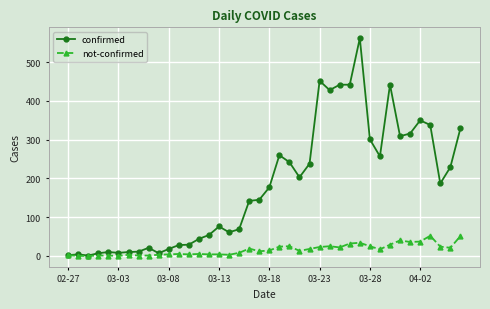

How many lines are shown in the chart?

2